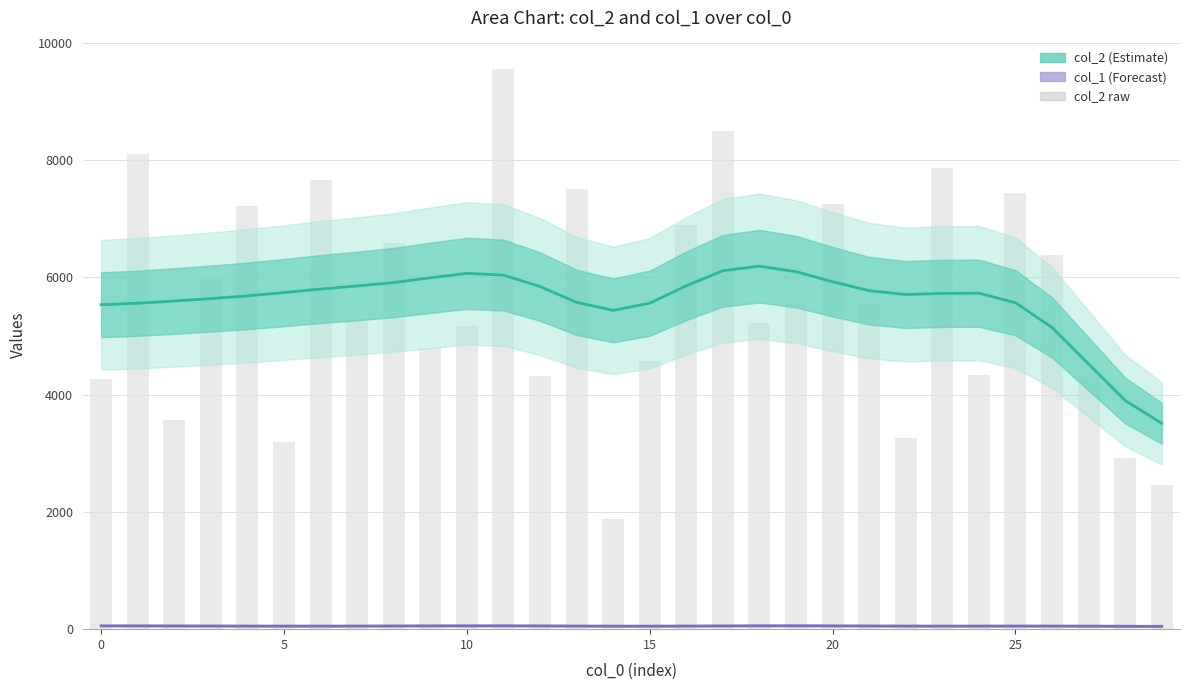

What is the sum of all col_2 raw values?

167635.0